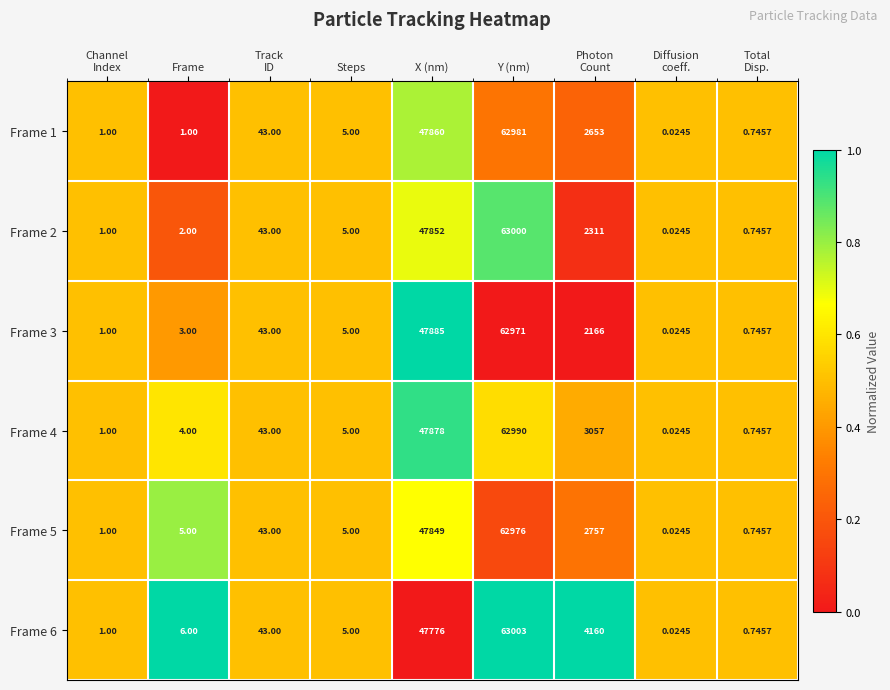

At which label does Frame 4 reach its peak?

Y (nm)